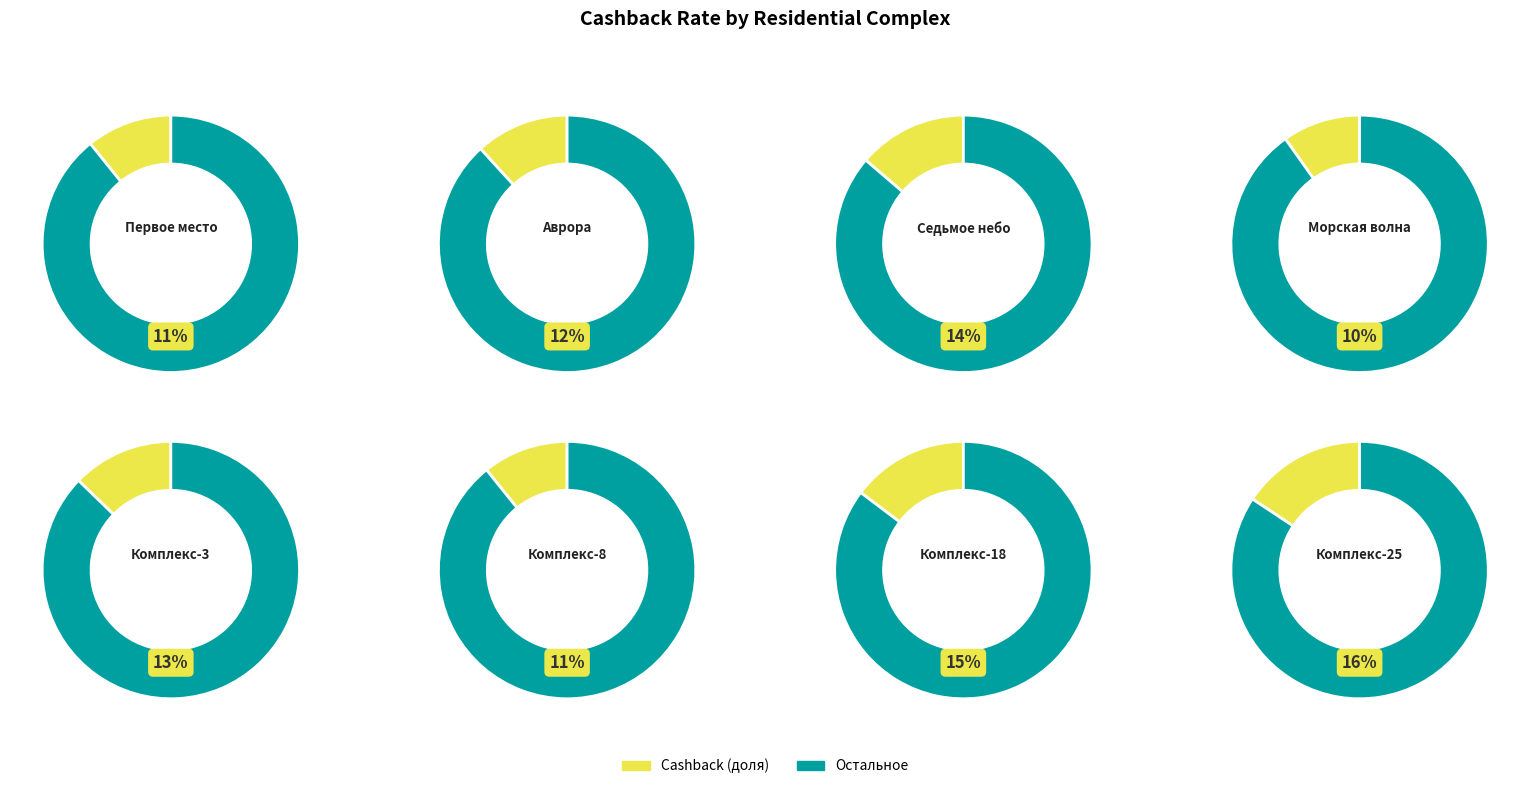

Is it true that ЖК «Комплекс-3» is 28% of the pie?

False